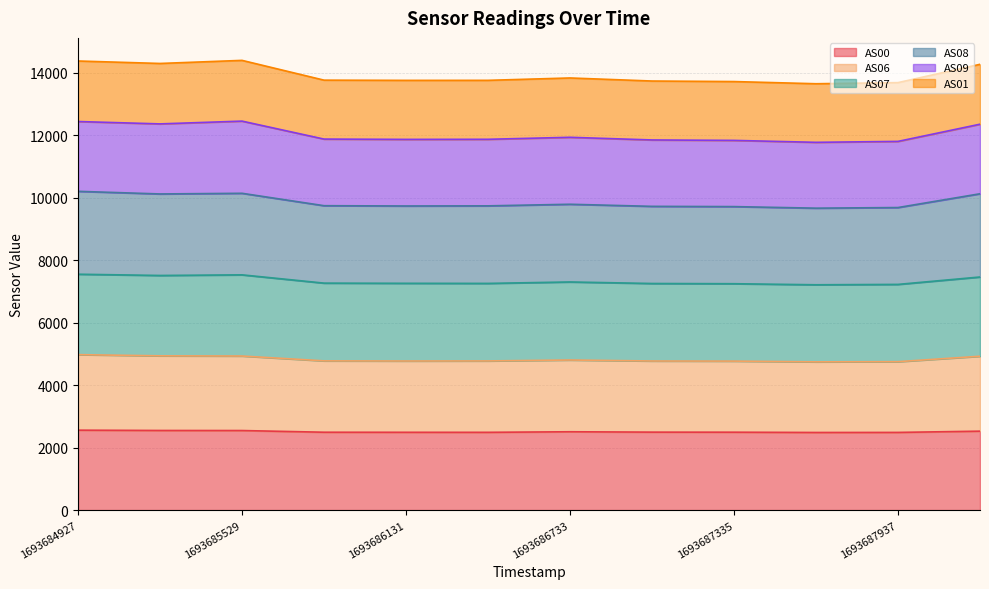

What is the minimum value shown in the chart?

2483